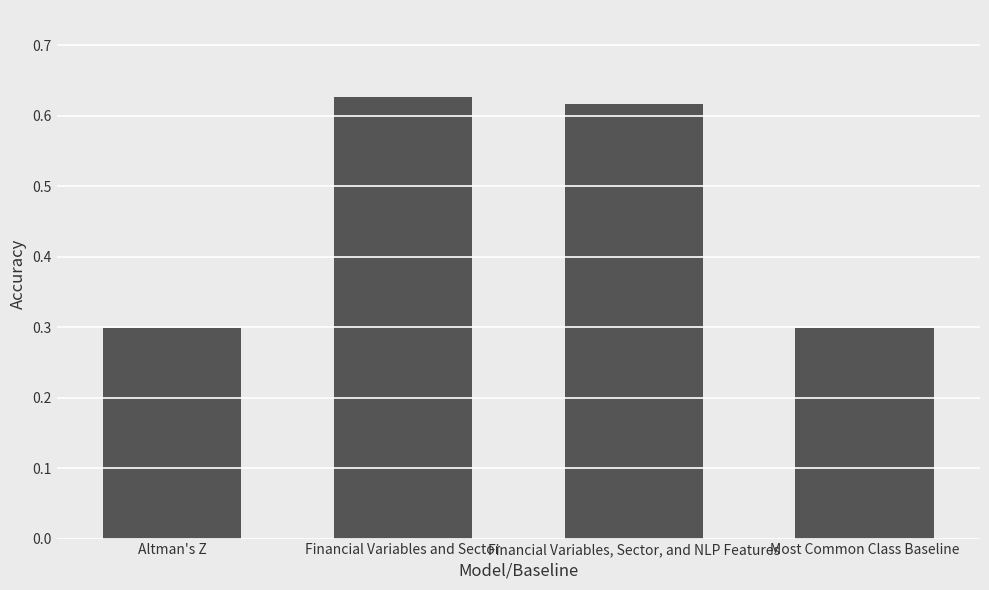

Between Most Common Class Baseline and Financial Variables and Sector, which is larger?

Financial Variables and Sector